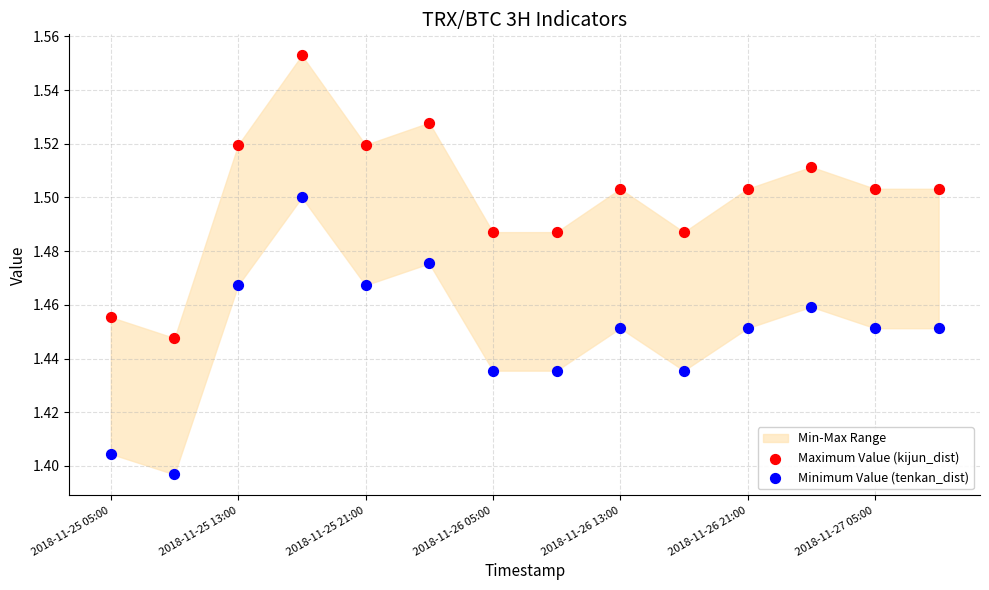

Which series contains the lowest Y value?

Minimum Value (tenkan_dist)